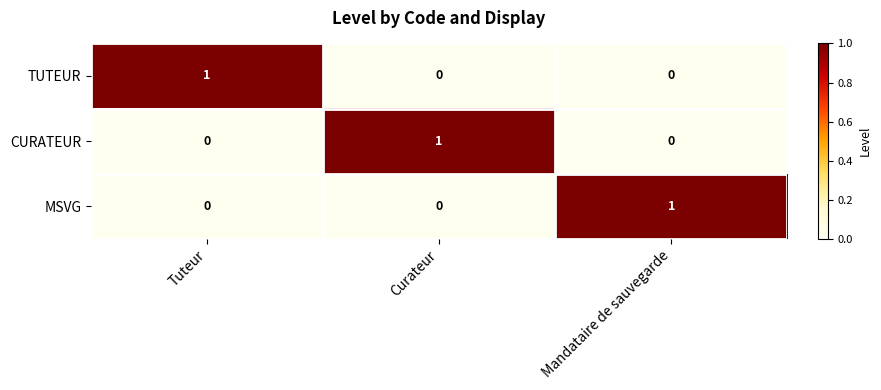

The TUTEUR series shows 0 at Curateur. True or false?

True